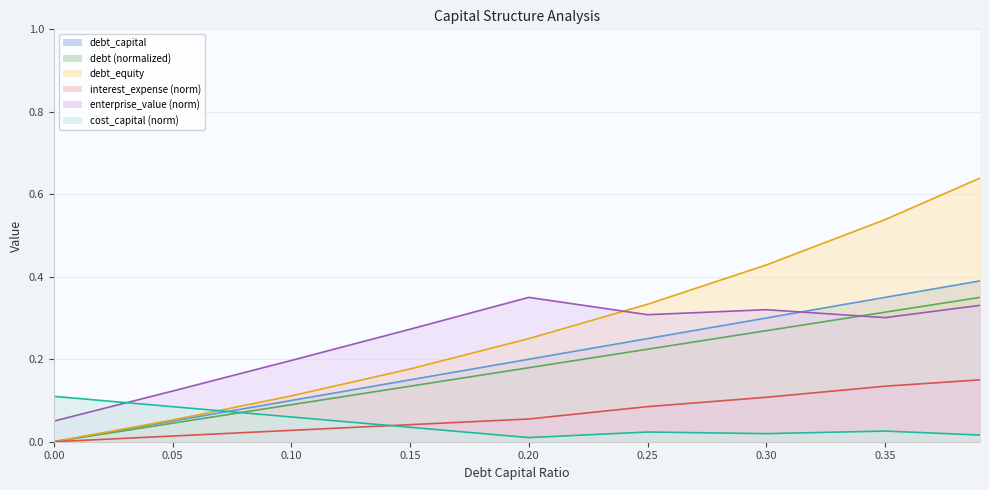

List the series in order of their peak value, lowest first.

cost_capital, interest_expense, enterprise_value, debt, debt_capital, debt_equity